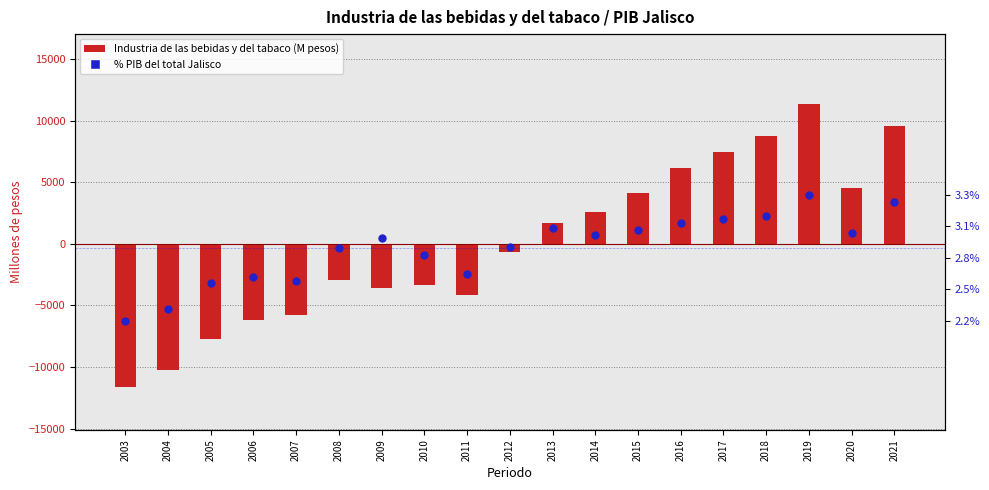

Is the value of Industria de las bebidas y del tabaco (M pesos) at 2008 greater than the value of % PIB (shifted) at 2003?

No